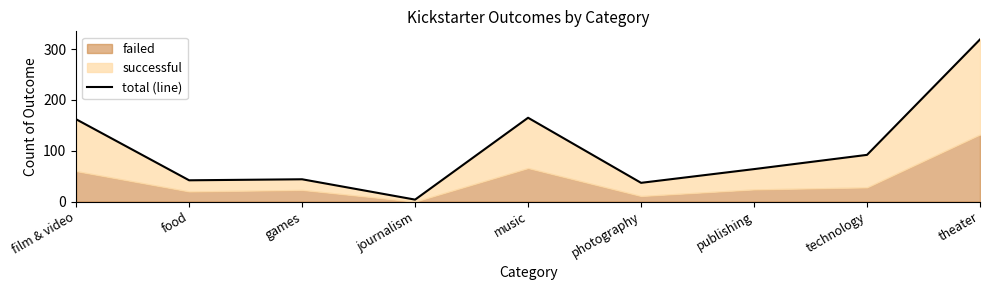

Which label corresponds to the largest value in the chart?

theater